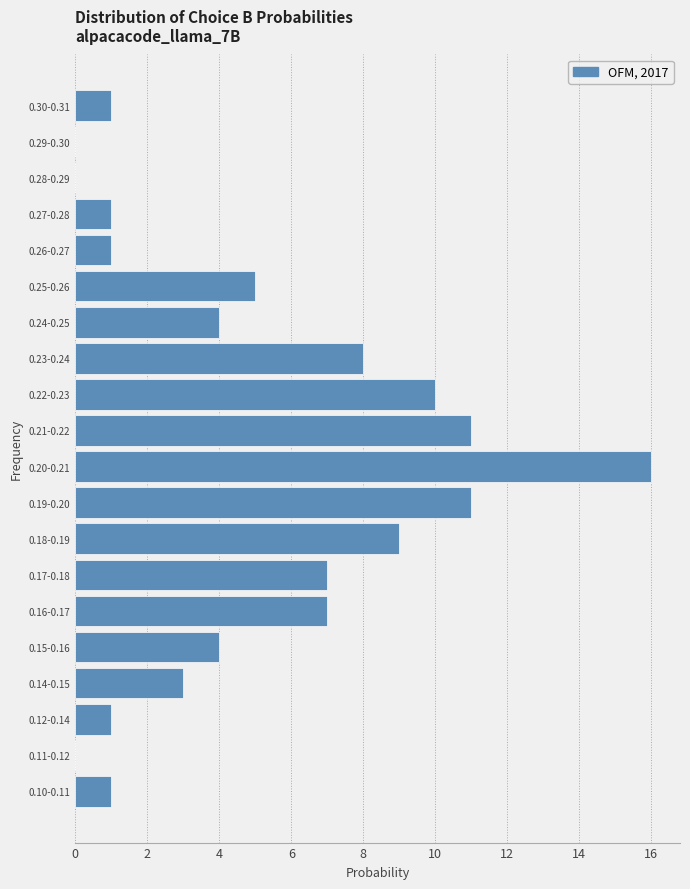

Reading bottom to top, extract all data points from this chart.

0.10-0.11=1	0.11-0.12=0	0.12-0.14=1	0.14-0.15=3	0.15-0.16=4	0.16-0.17=7	0.17-0.18=7	0.18-0.19=9	0.19-0.20=11	0.20-0.21=16	0.21-0.22=11	0.22-0.23=10	0.23-0.24=8	0.24-0.25=4	0.25-0.26=5	0.26-0.27=1	0.27-0.28=1	0.28-0.29=0	0.29-0.30=0	0.30-0.31=1